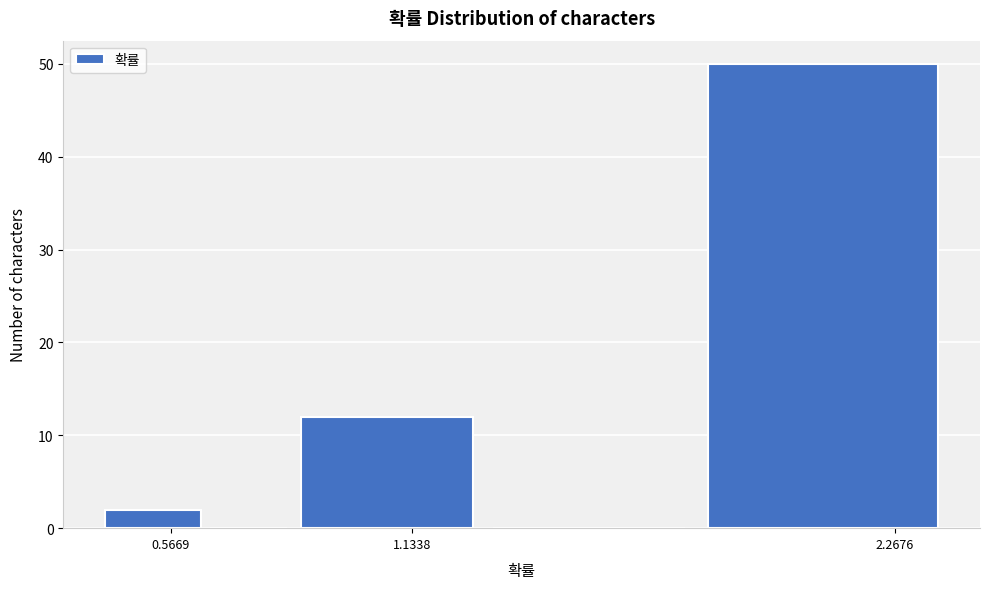

Around what value on the x-axis is the tallest bar? Give the approximate position of its centre, as read against the axis.

2.1